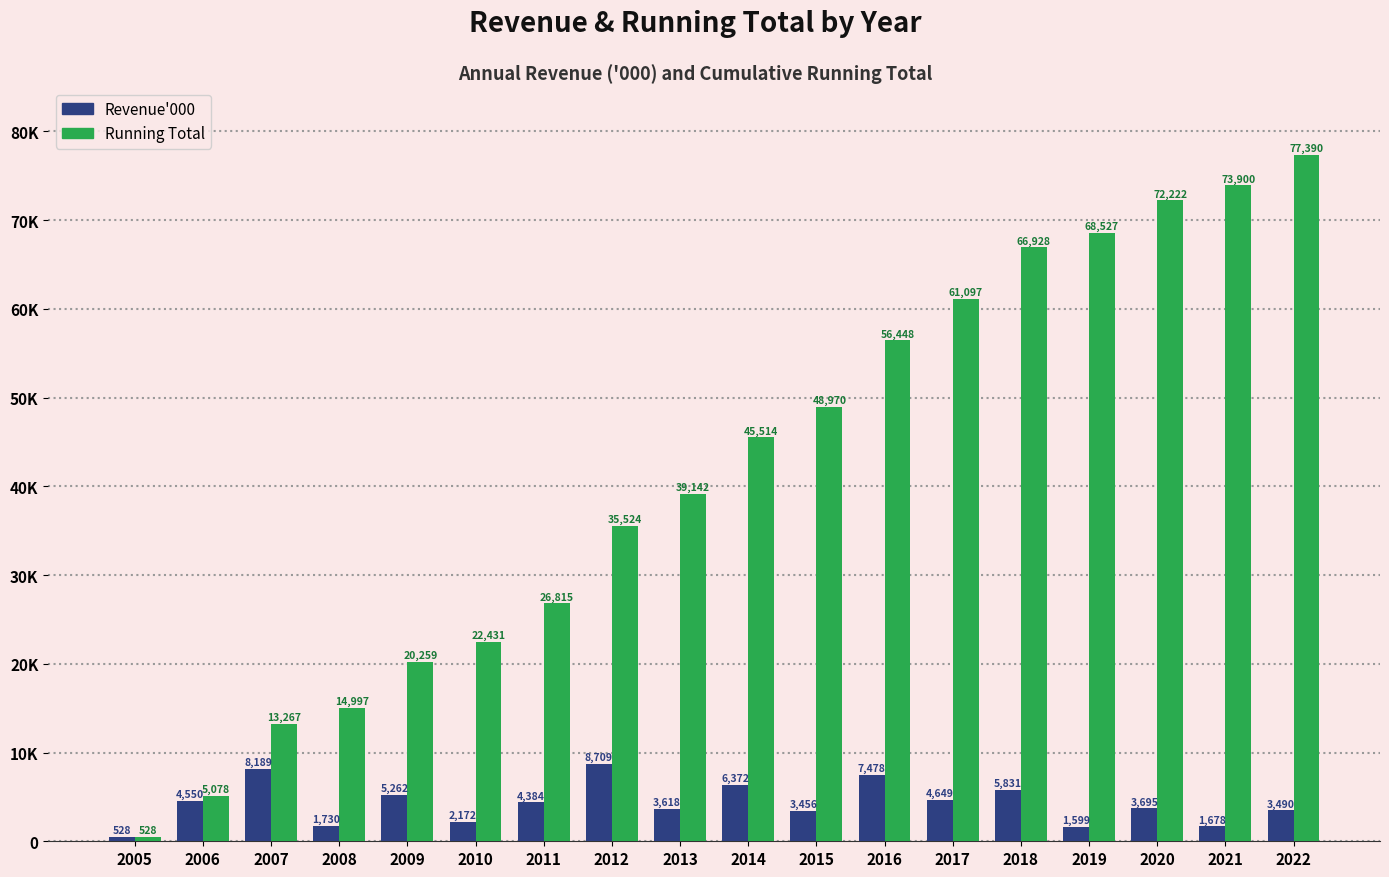

Which has a higher value, 2008 or 2015?

2015